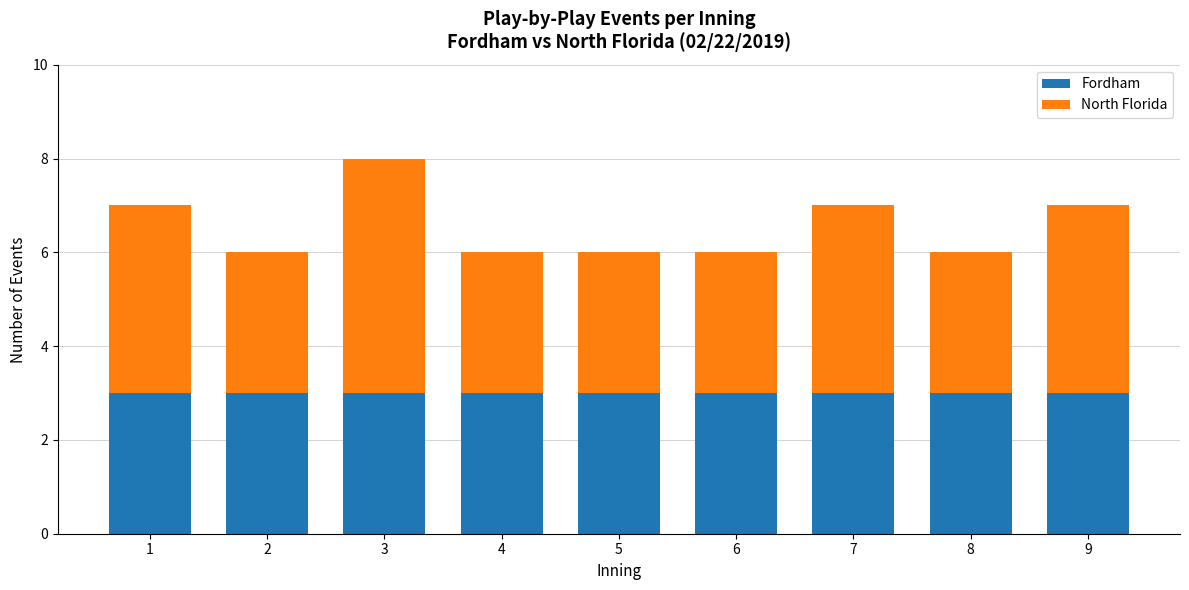

What is the highest value of the Fordham series?

3